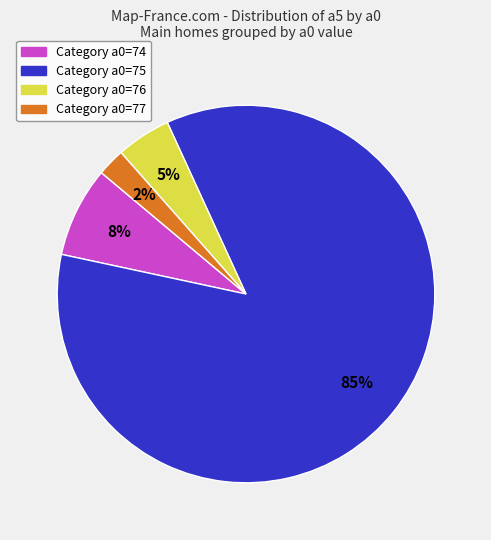

To the nearest percent, what is the difference between the largest and smallest slice percentages?

83%